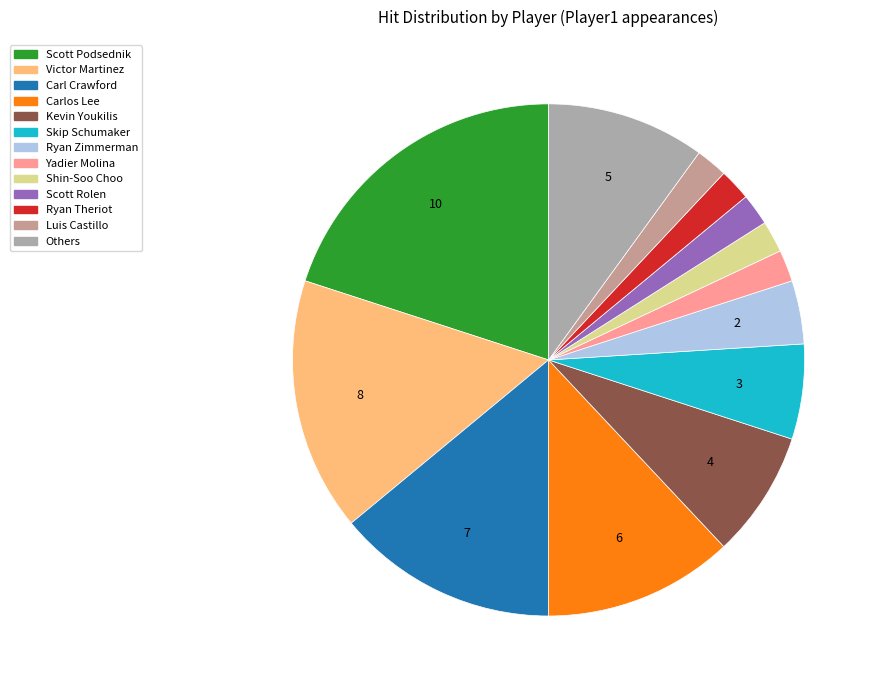

What is the ratio of the value at Ryan Theriot to the value at Carl Crawford?

0.1